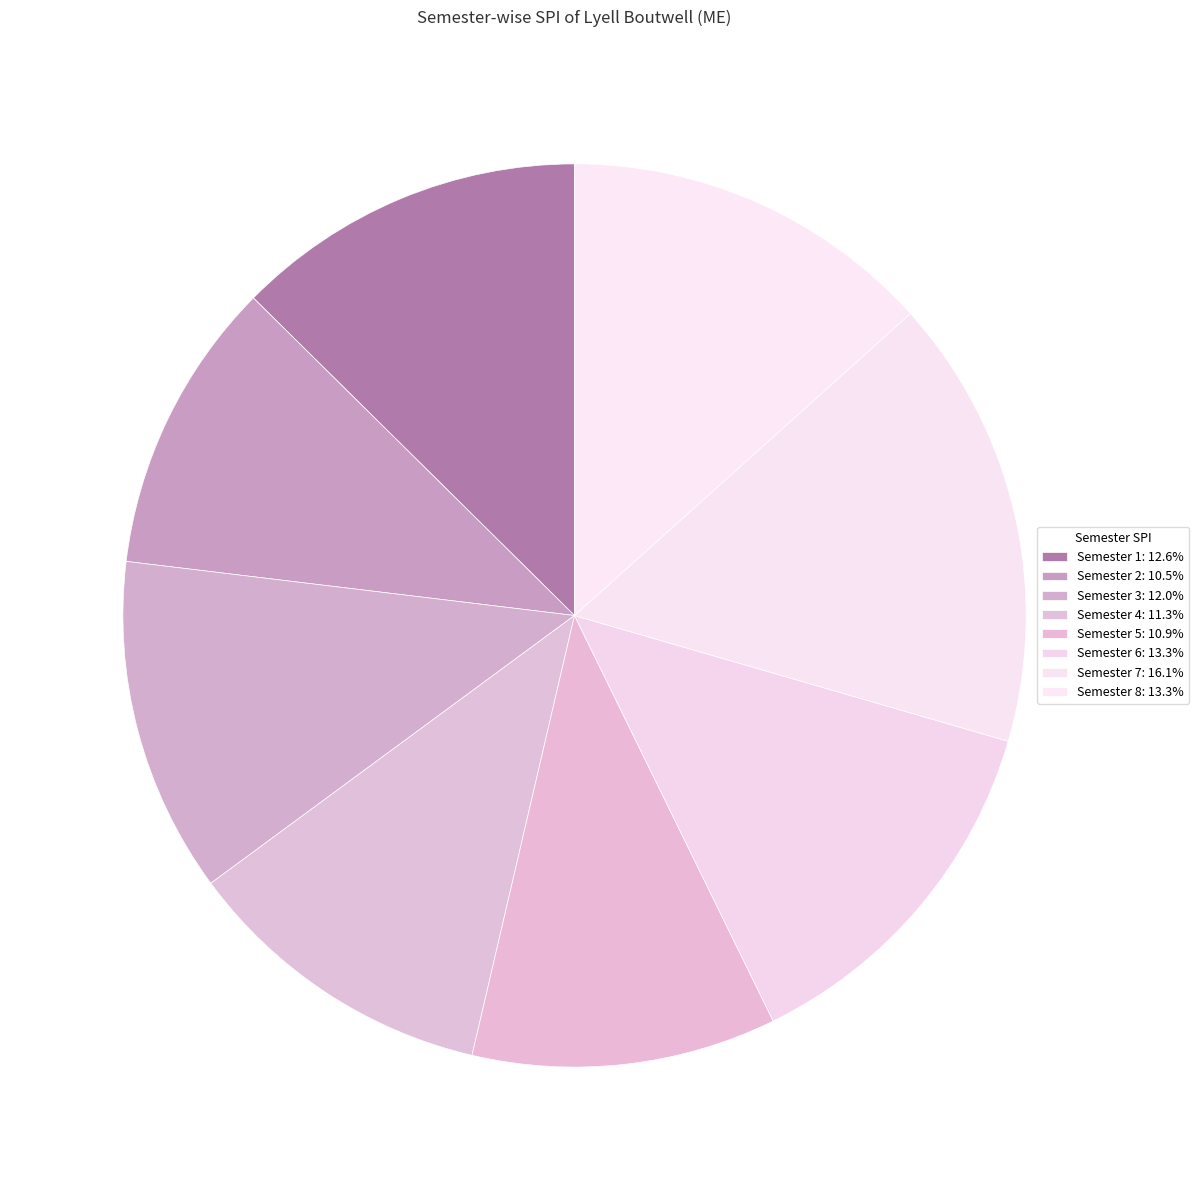

How many slices are in this pie chart?

8